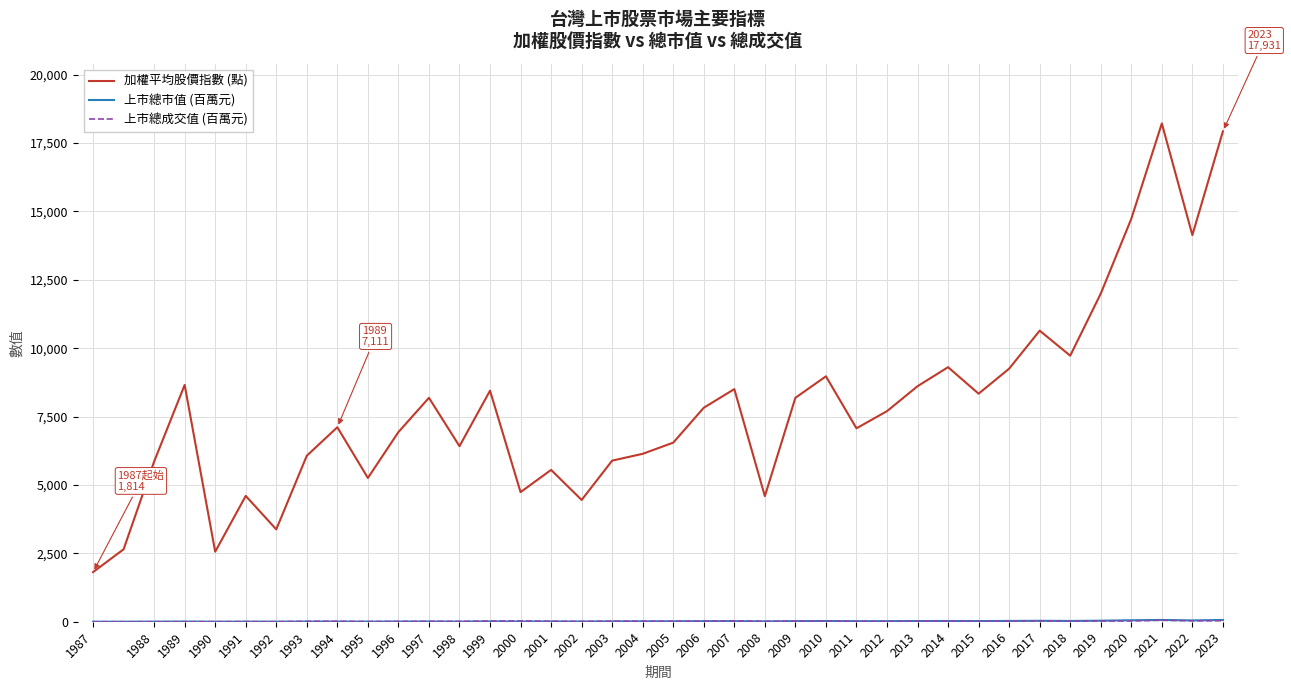

What is the lowest value of the 加權平均股價指數 (點) series?

1814.3